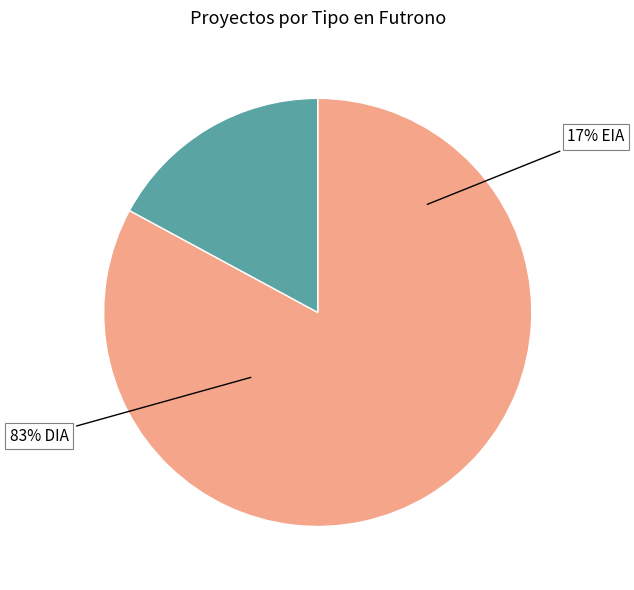

What is the majority slice?

DIA